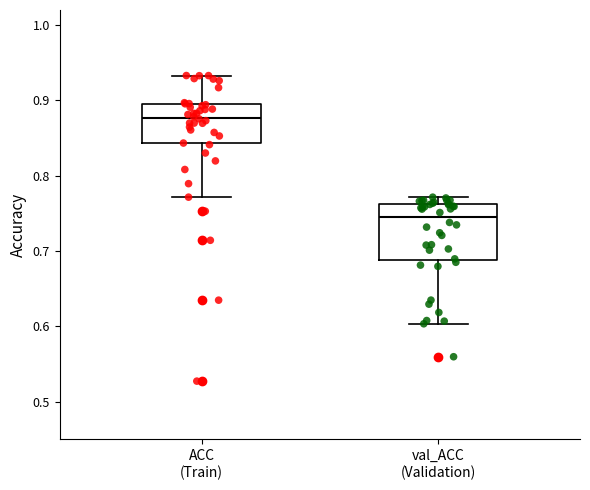

Reading left to right, read every box against the y-axis: the position of its median line, the range the box covers, and the ends of its whiskers. The values are not printed on the chart, so give them approximately, as read against the axis.

ACC (Train): median 0.88, box 0.84 to 0.89, whiskers 0.77 to 0.93
val_ACC (Validation): median 0.74, box 0.69 to 0.76, whiskers 0.60 to 0.77